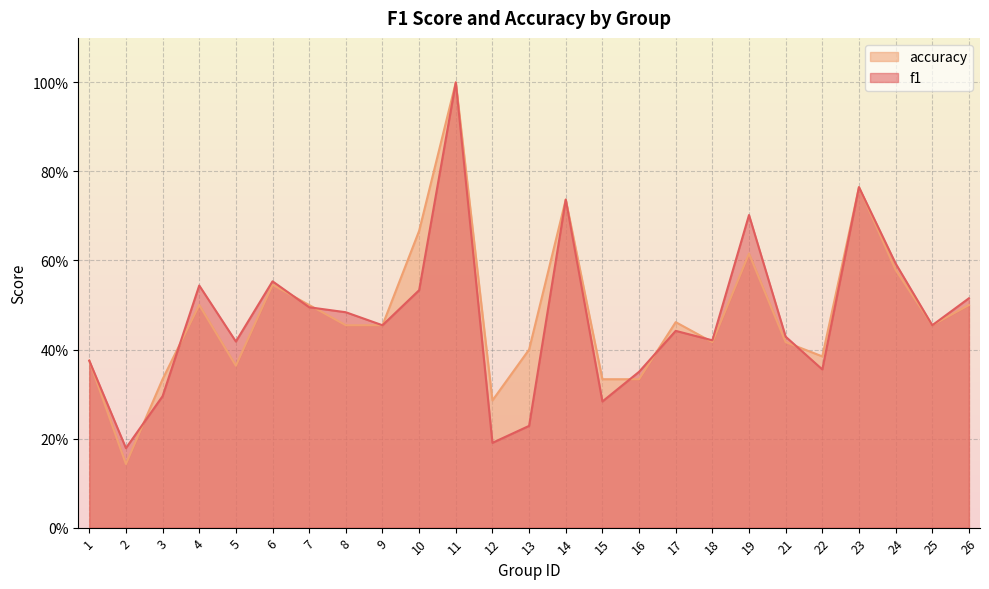

At how many categories does at least one series exceed 0?

25